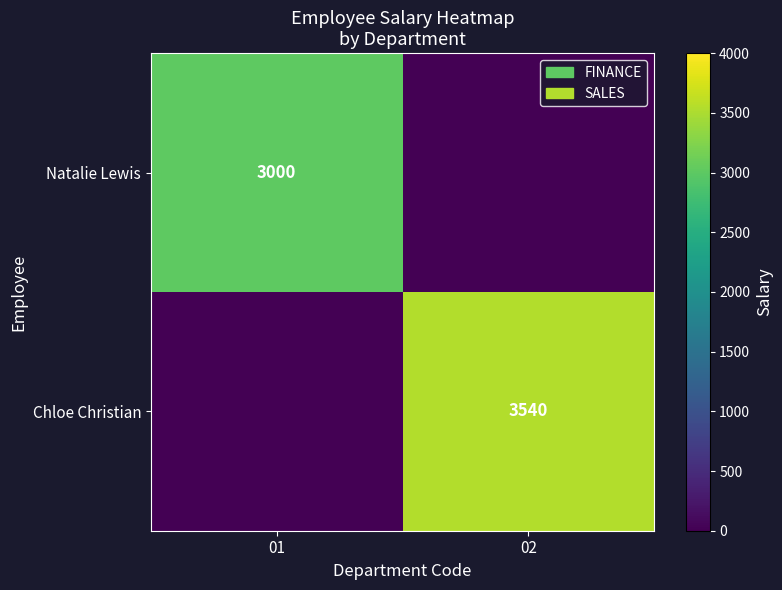

Which has a higher value, 02 or 01?

01